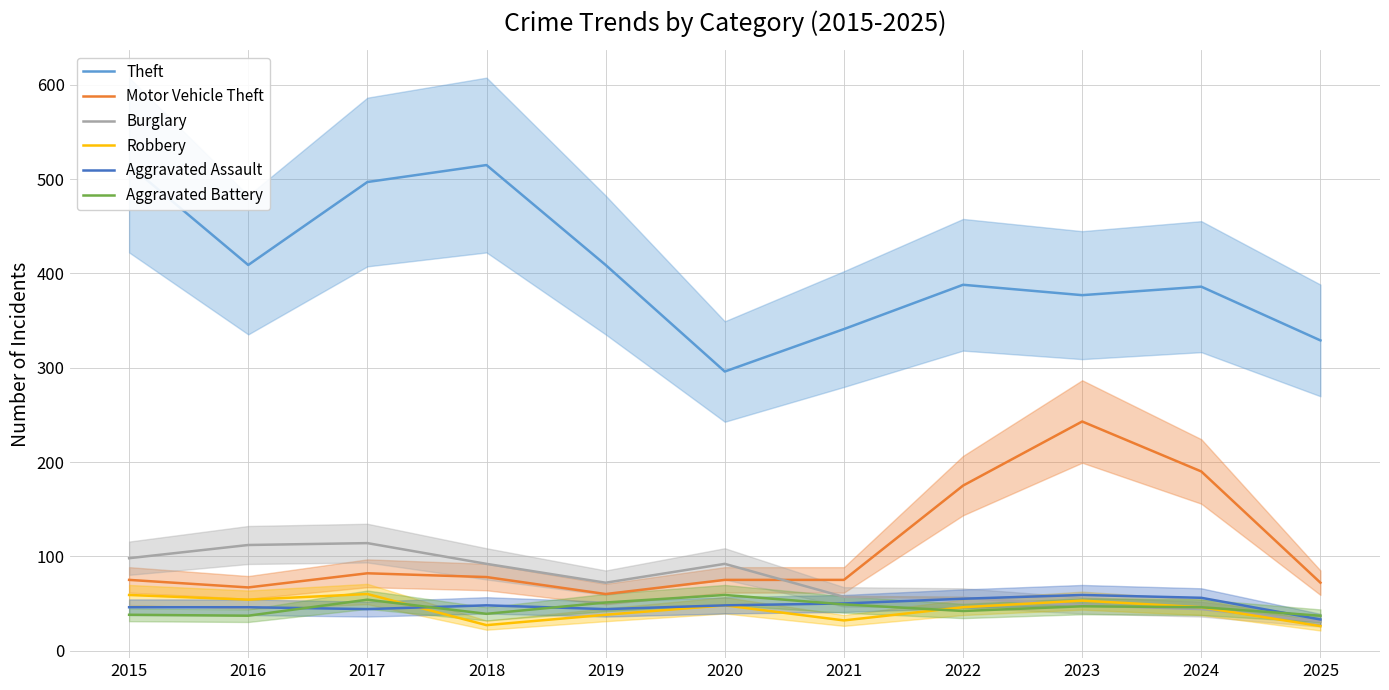

True or false: Motor Vehicle Theft and Aggravated Assault intersect in this chart.

False